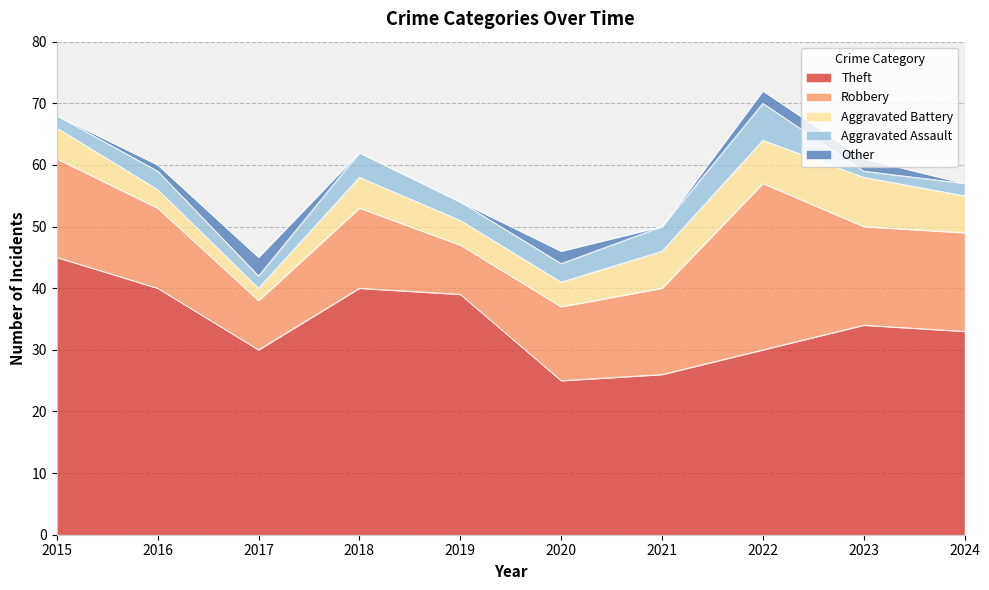

The value of Theft at 2018 is 27. True or false?

False